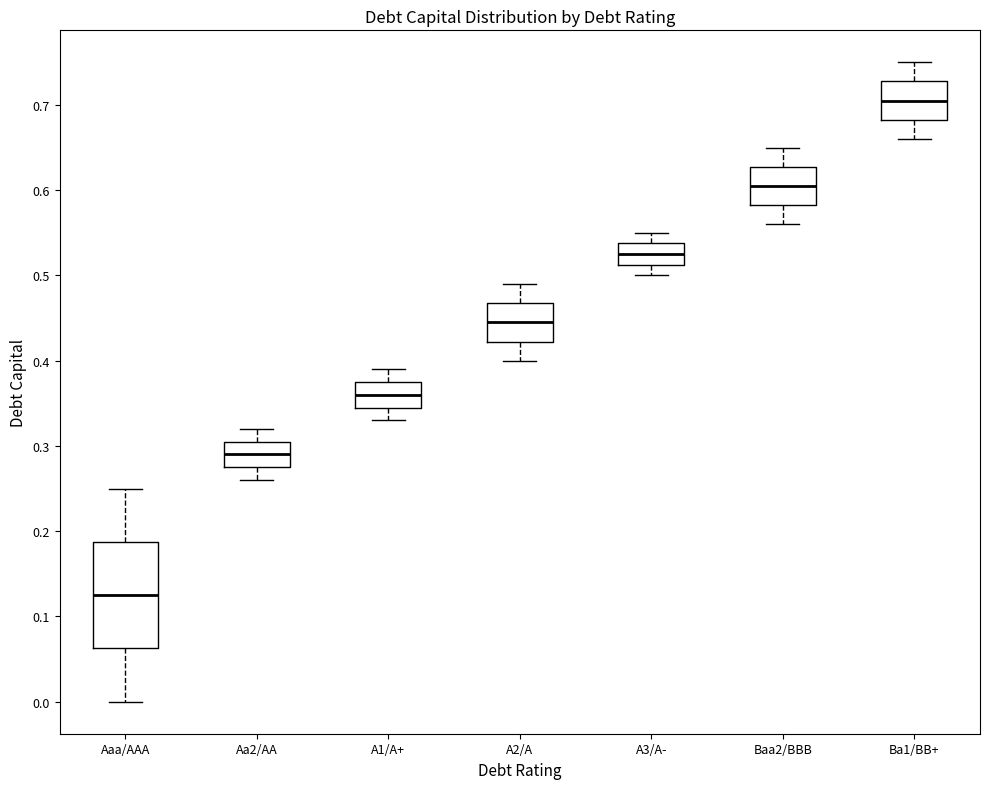

Reading left to right, transcribe this box plot: for each box, give where its median line is, the range the box spans, and where its two whiskers end, as read against the y-axis. The values are not printed on the chart, so give them approximately, as read against the axis.

Aaa/AAA: median 0.13, box 0.06 to 0.19, whiskers 0.00 to 0.25
Aa2/AA: median 0.29, box 0.28 to 0.31, whiskers 0.26 to 0.32
A1/A+: median 0.36, box 0.35 to 0.38, whiskers 0.33 to 0.39
A2/A: median 0.45, box 0.42 to 0.47, whiskers 0.40 to 0.49
A3/A-: median 0.53, box 0.51 to 0.54, whiskers 0.50 to 0.55
Baa2/BBB: median 0.61, box 0.58 to 0.63, whiskers 0.56 to 0.65
Ba1/BB+: median 0.71, box 0.68 to 0.73, whiskers 0.66 to 0.75